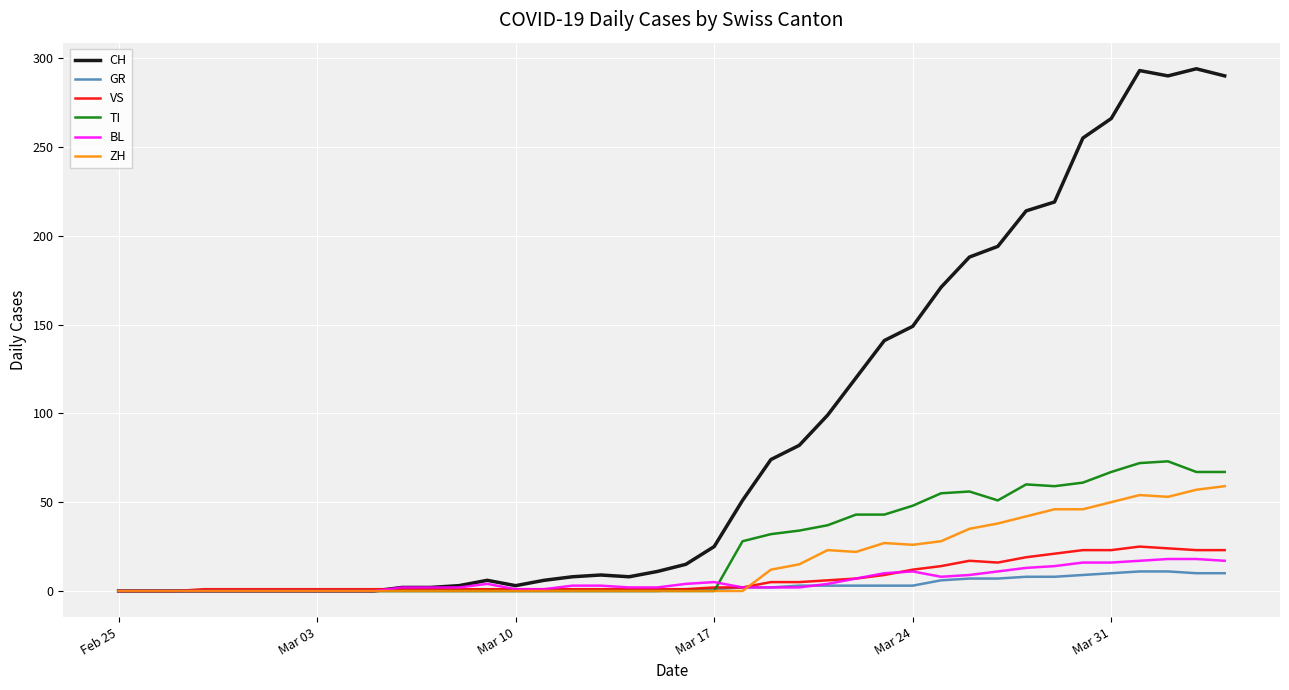

What is the greatest value displayed?

294